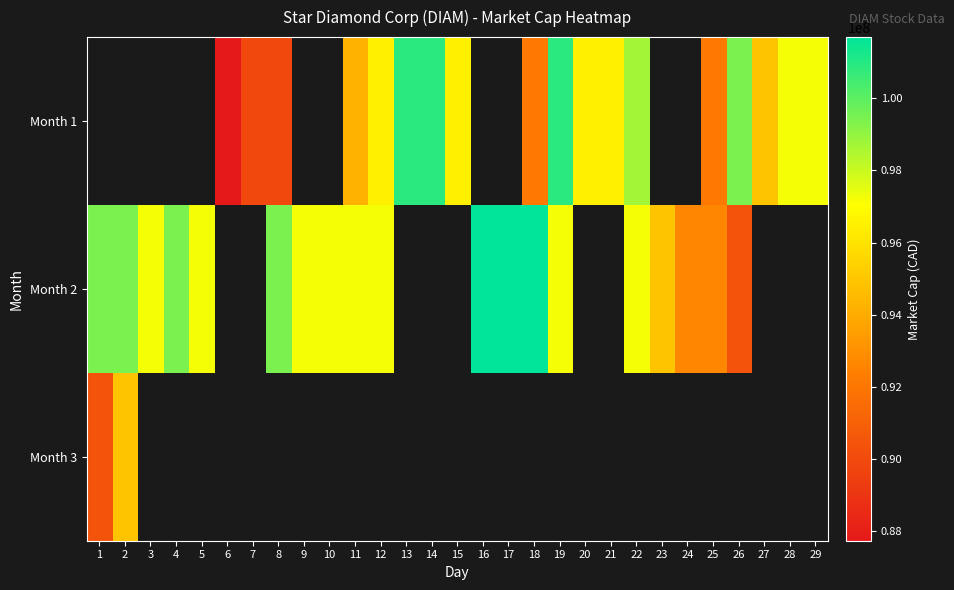

How many categories are shown in the chart?

29